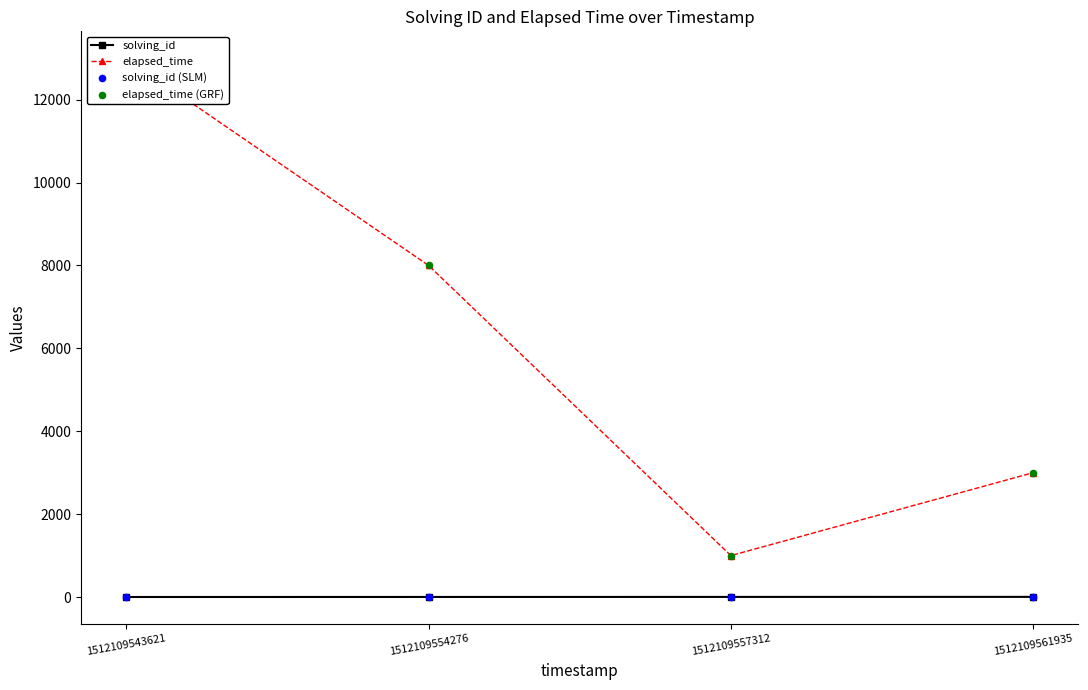

Which series contains the highest Y value?

elapsed_time